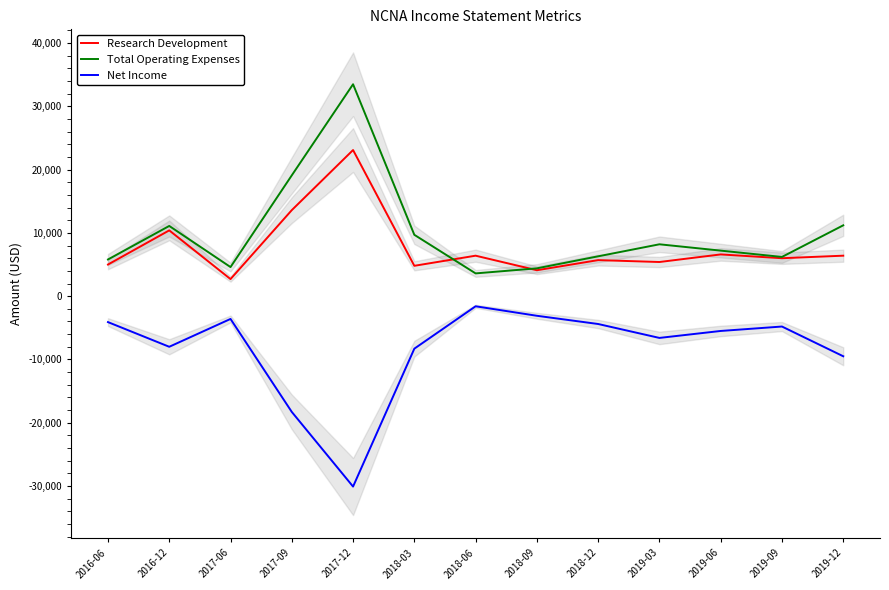

At which label does Research Development first exceed 6000?

2016-12